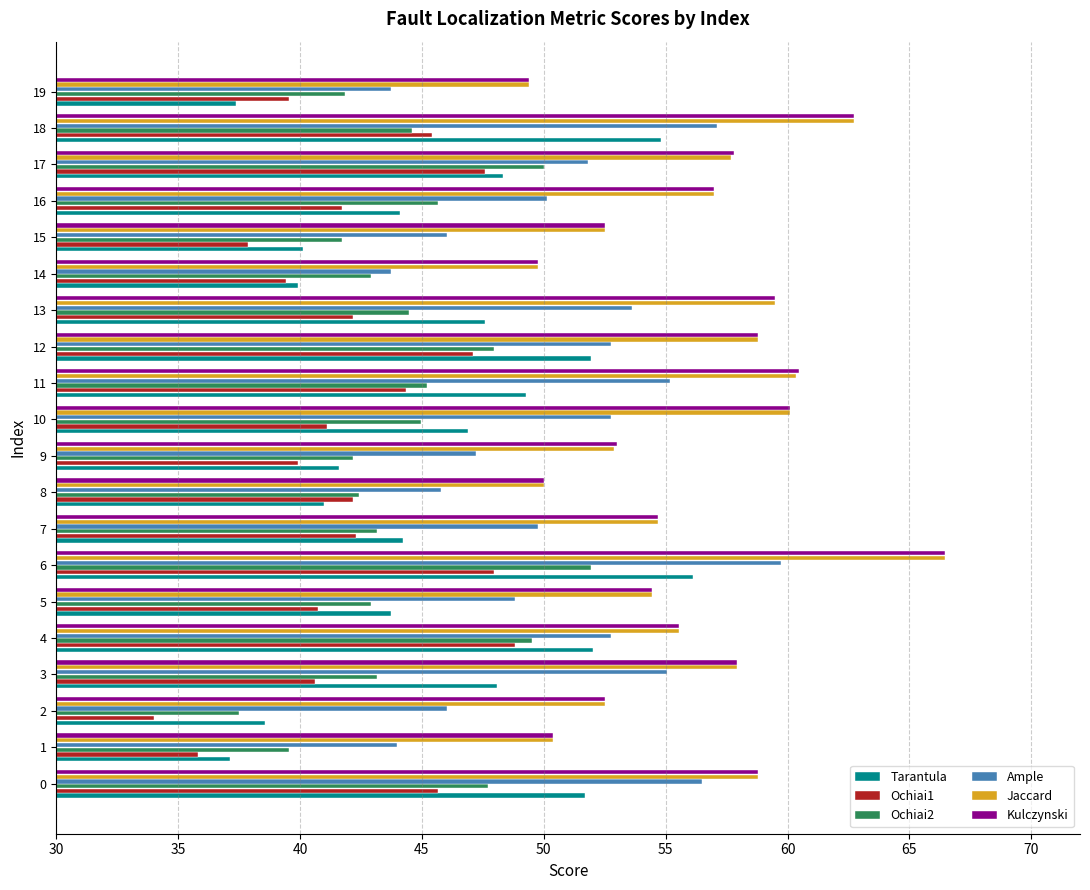

Count the number of categories in the chart.

20